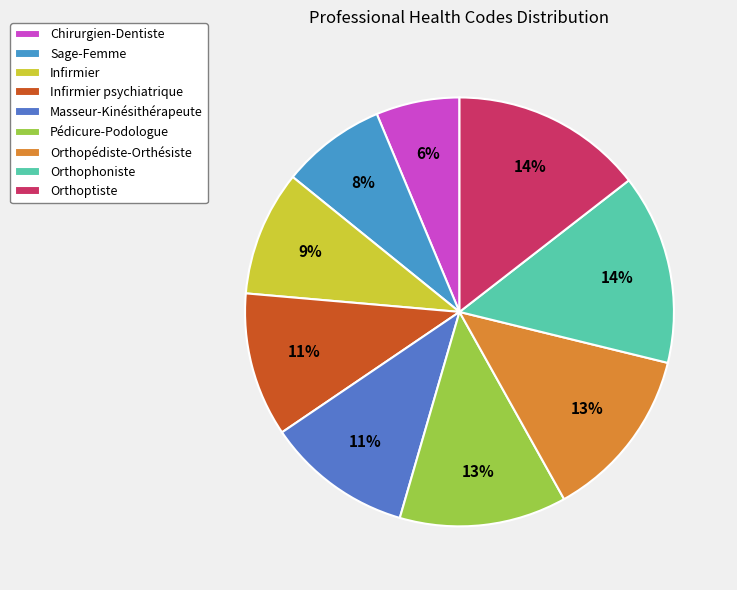

Rank the categories by value from lowest to highest.

Chirurgien-Dentiste, Sage-Femme, Infirmier, Infirmier psychiatrique, Masseur-Kinésithérapeute, Pédicure-Podologue, Orthopédiste-Orthésiste, Orthophoniste, Orthoptiste